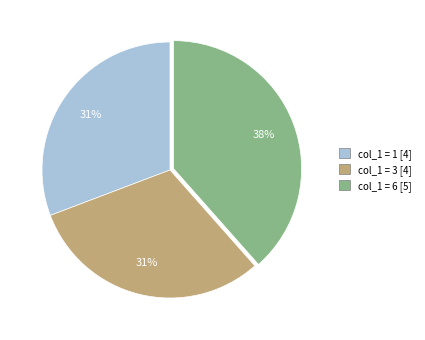

To the nearest percent, what is the average slice percentage?

33%